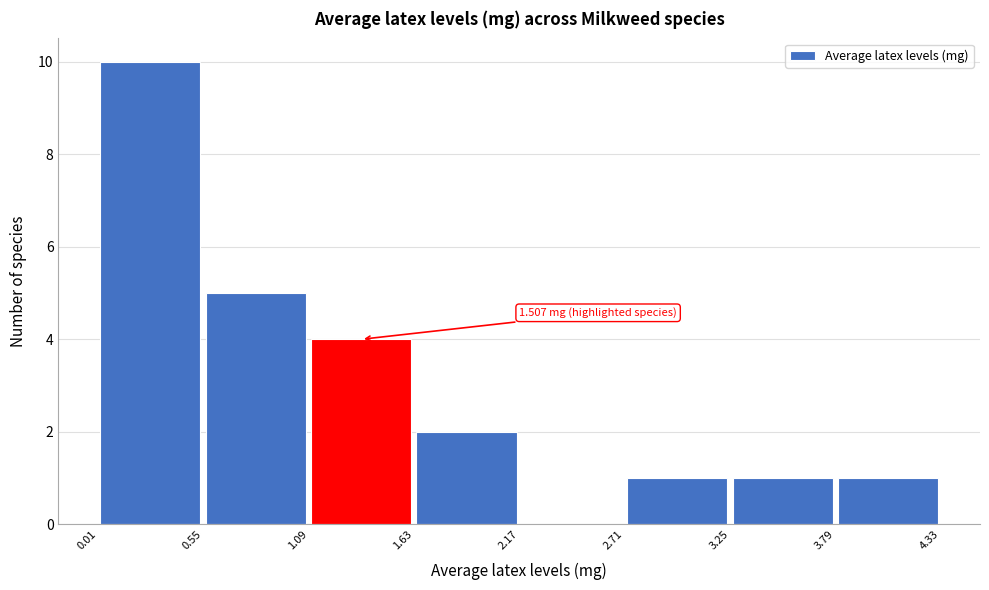

Which range on the x-axis has the tallest bar?

0.01 to 0.55